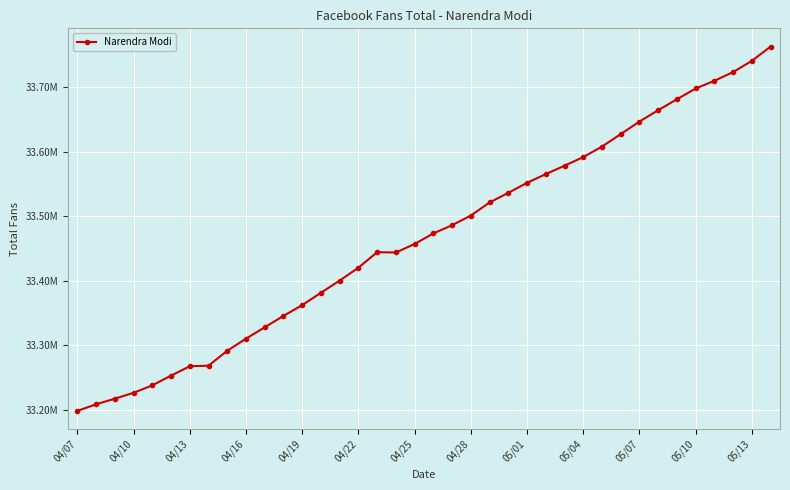

Does the chart have visible grid lines?

Yes